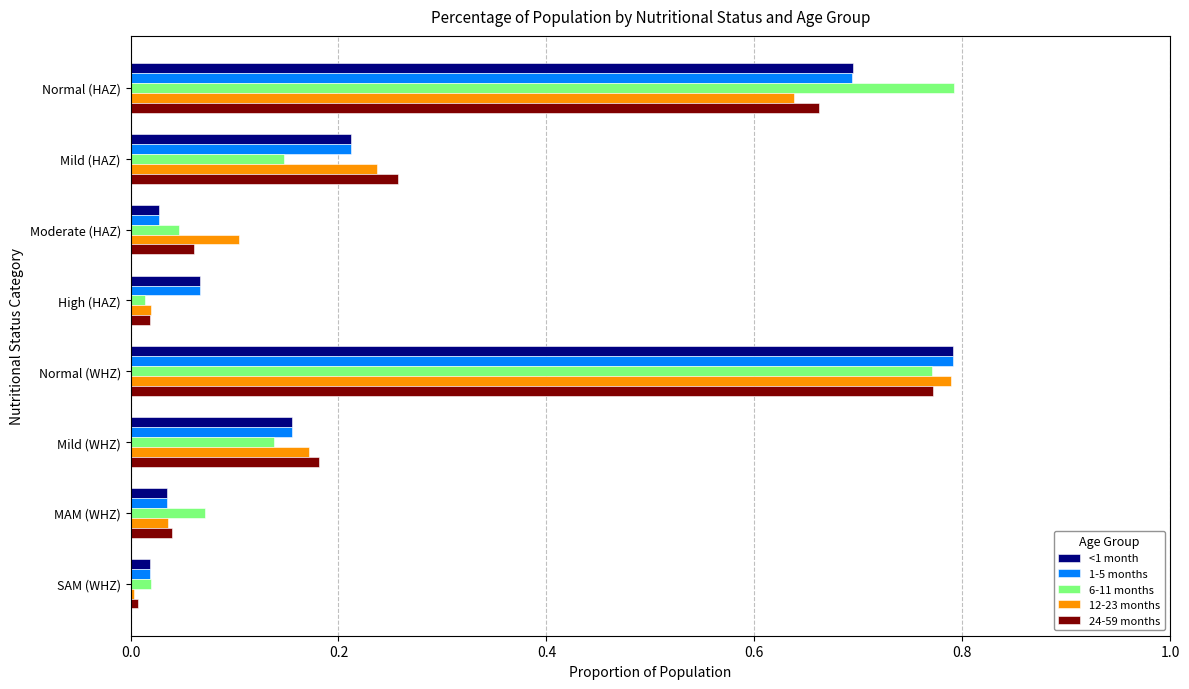

Between Mild (WHZ) and MAM (WHZ), which series saw the biggest shift?

24-59 months